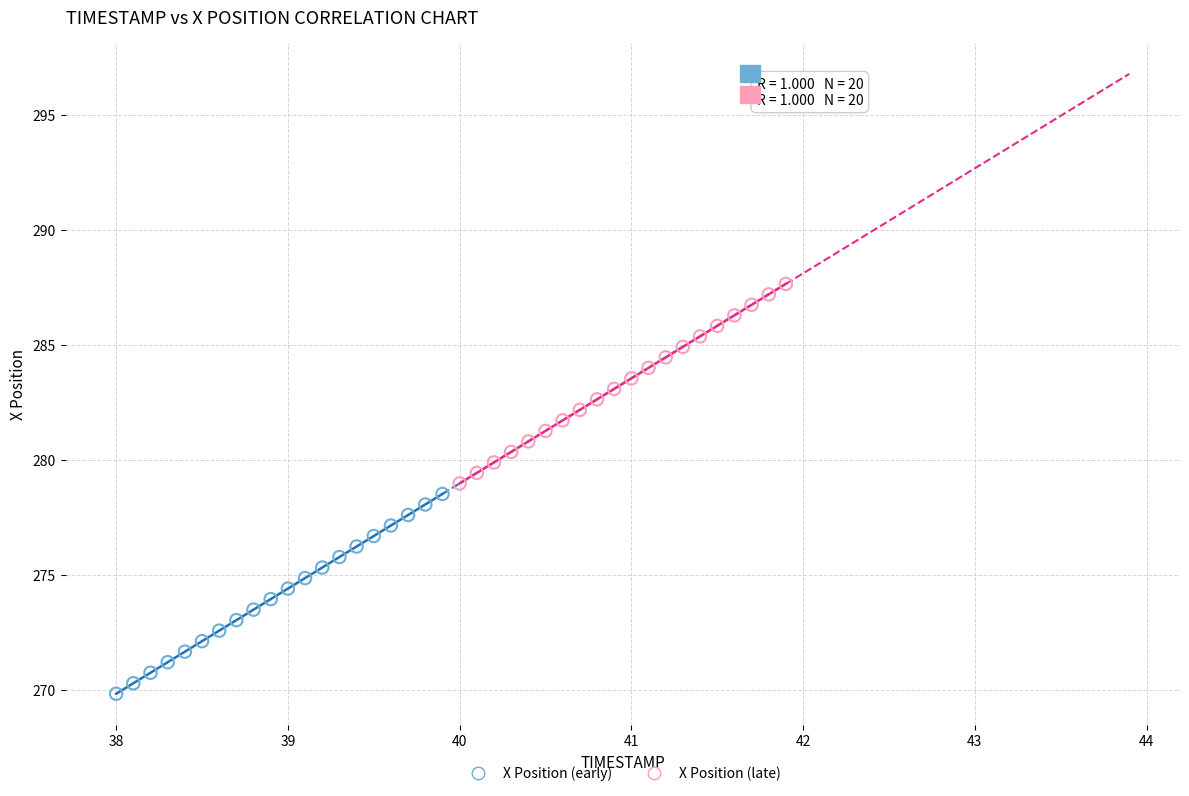

Which series contains the highest Y value?

X Position (late)